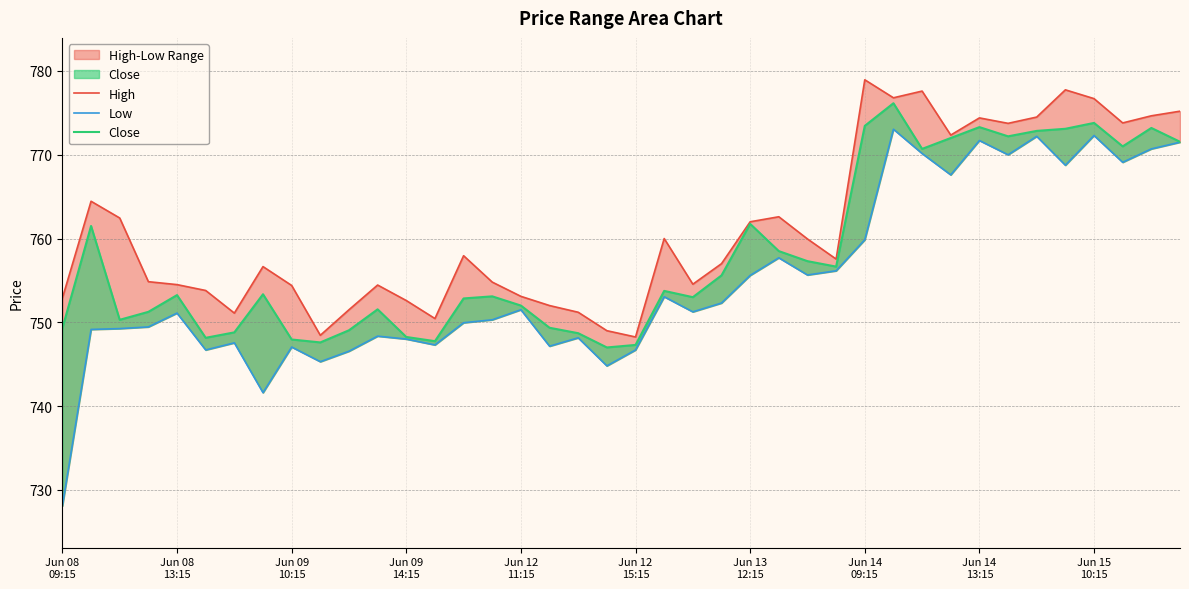

At how many categories does at least one series exceed 752?

32